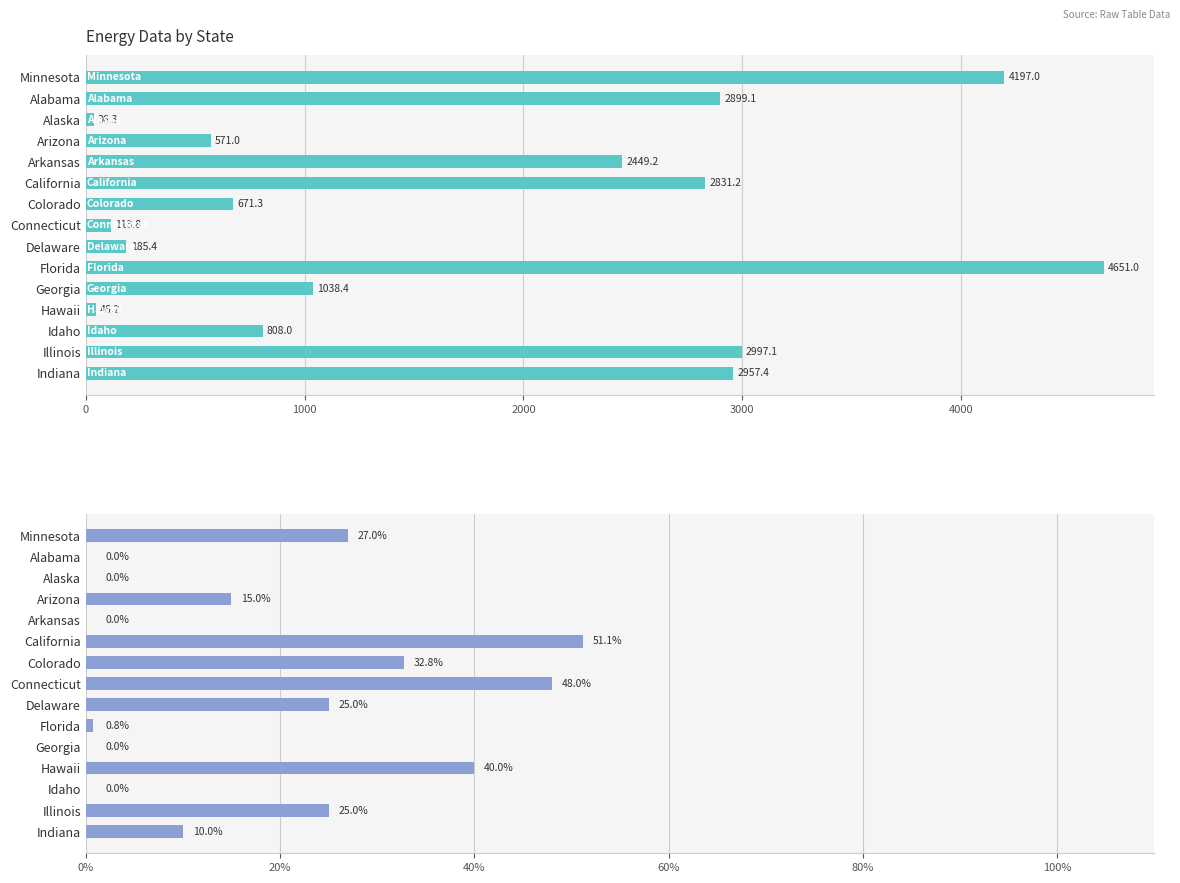

What is the difference between the maximum and minimum values in the 2030 RPS (%) series?

51.1